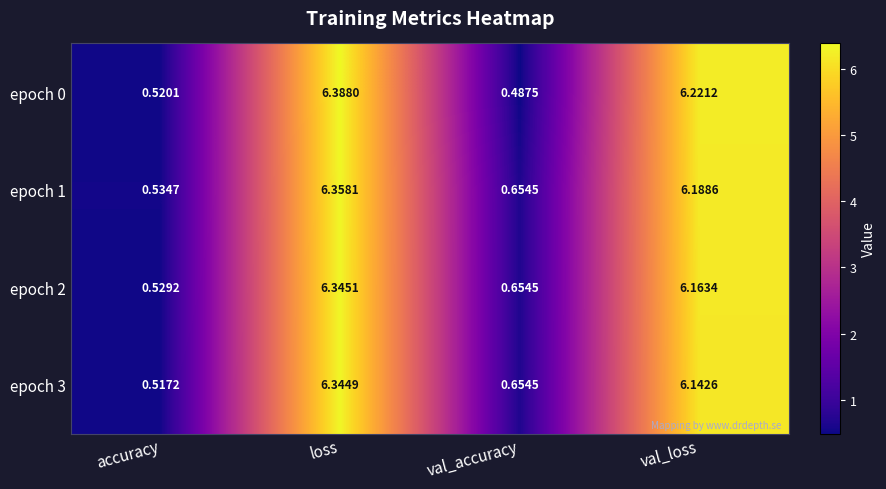

Rank the series by their maximum value, from lowest to highest.

epoch 3, epoch 2, epoch 1, epoch 0